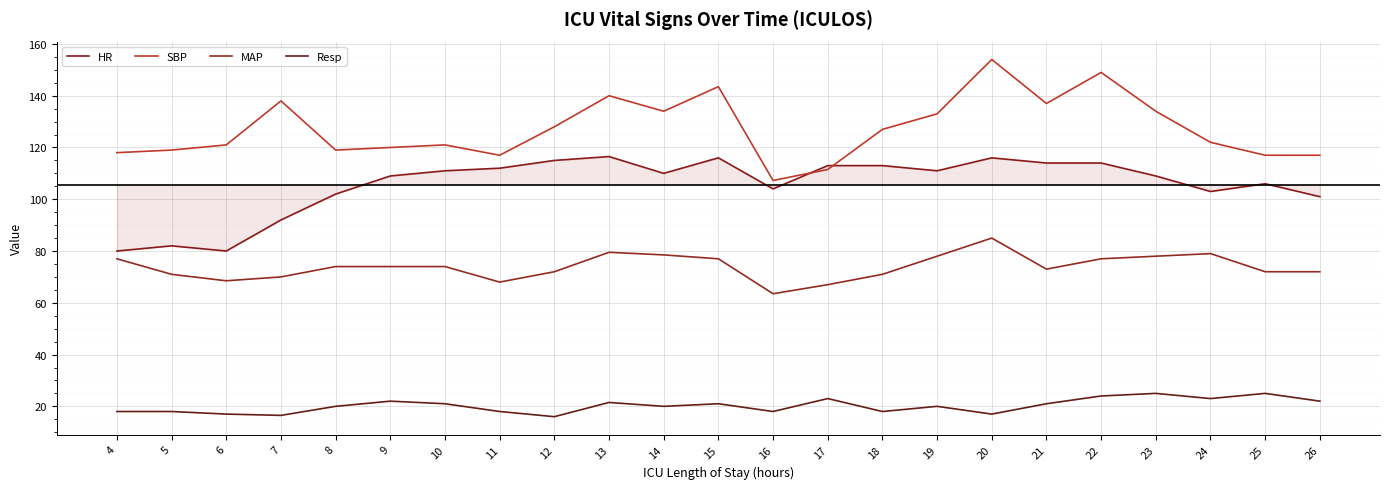

How many distinct data groups are displayed?

4